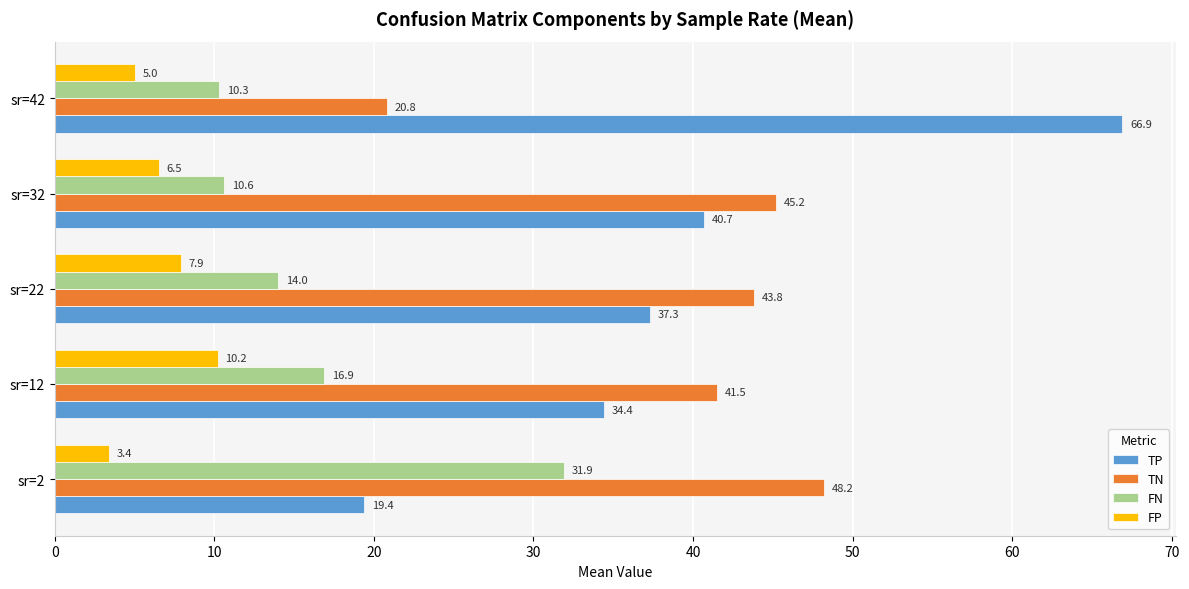

Is the value of TN at sr=2 greater than the value of FN at sr=32?

Yes